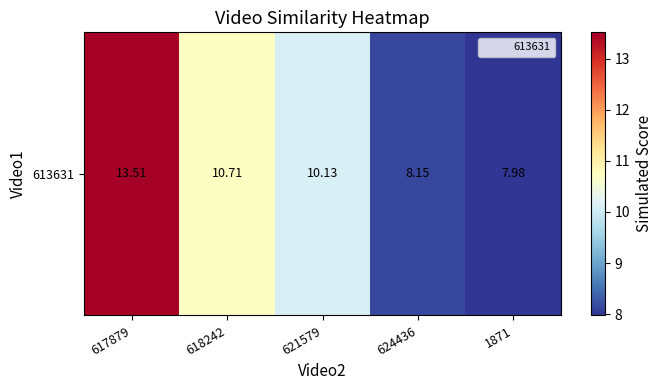

List the labels in order of value, largest first.

617879, 618242, 621579, 624436, 1871